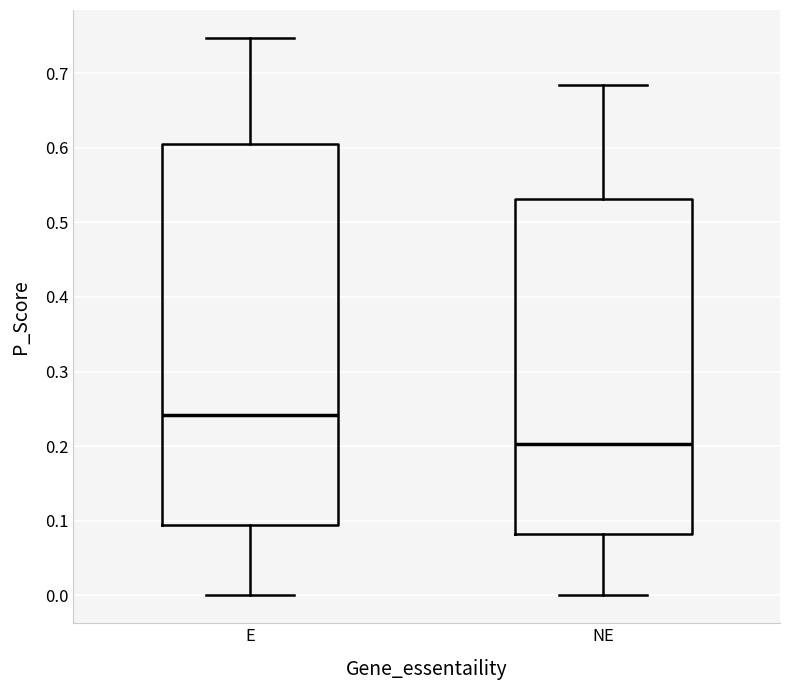

Comparing the boxes themselves (not the whiskers), which one is the tallest?

E